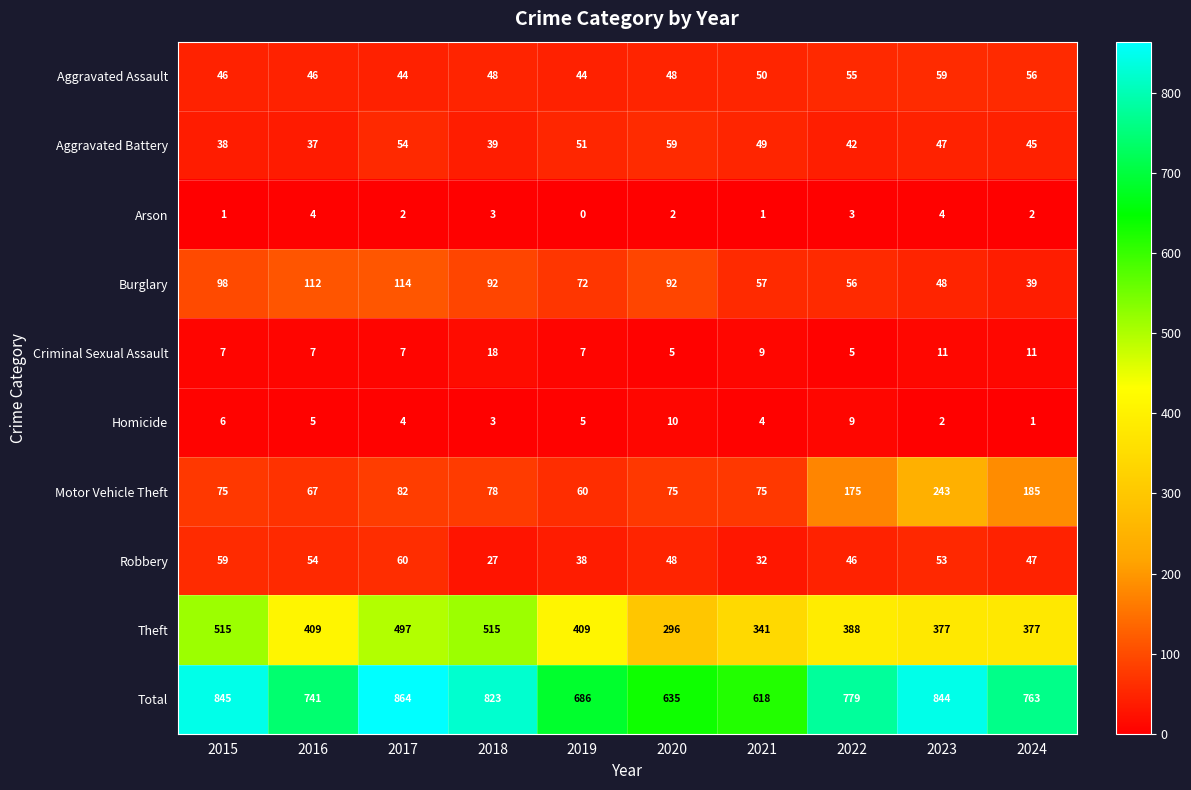

Which series changed the most between 2016 and 2019?

Total